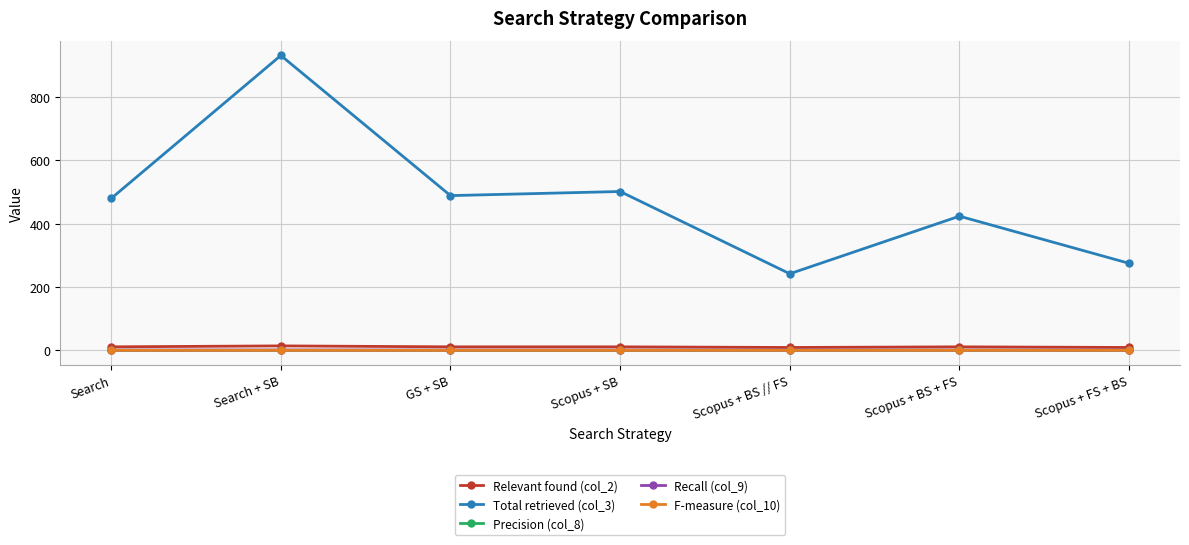

At how many categories does at least one series exceed 757?

1